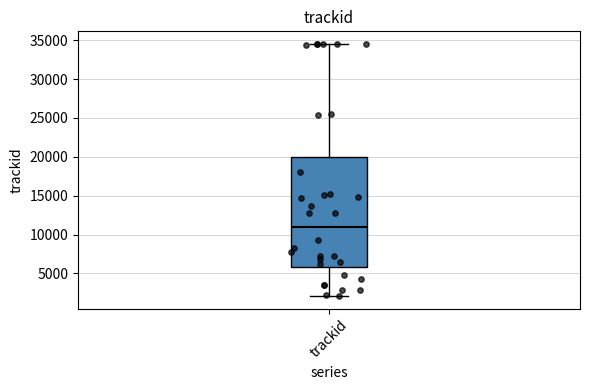

Read this box plot against the y-axis: the position of the median line, the range covered by the box, and the ends of both whiskers. The values are not printed on the chart, so give them approximately, as read against the axis.

median 11000, box 6000 to 20000, whiskers 2000 to 34500